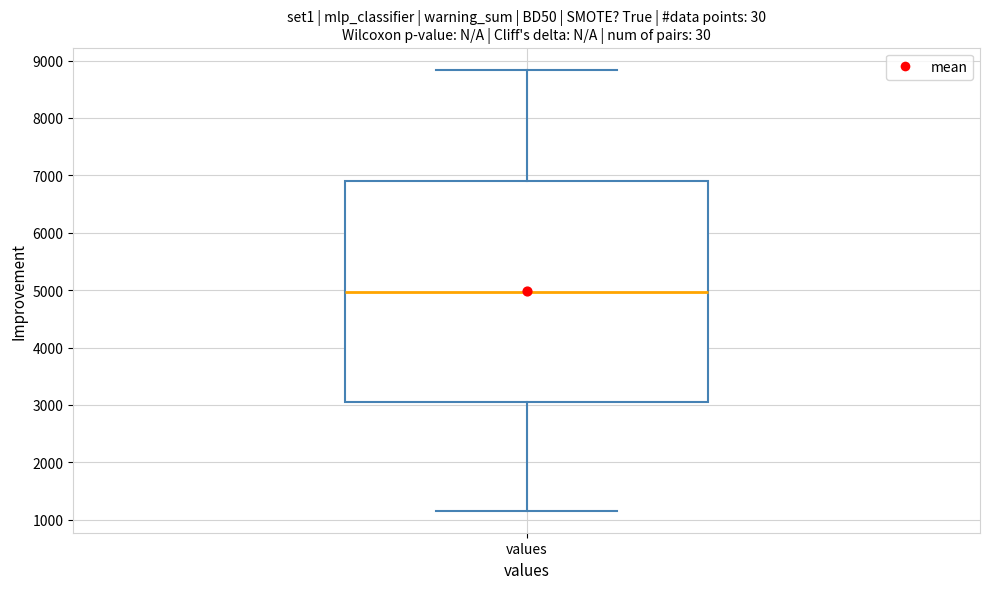

Transcribe this box plot: give where the median line is, the range the box spans, and where the two whiskers end, as read against the y-axis. The values are not printed on the chart, so give them approximately, as read against the axis.

median 5000, box 3100 to 6900, whiskers 1200 to 8800